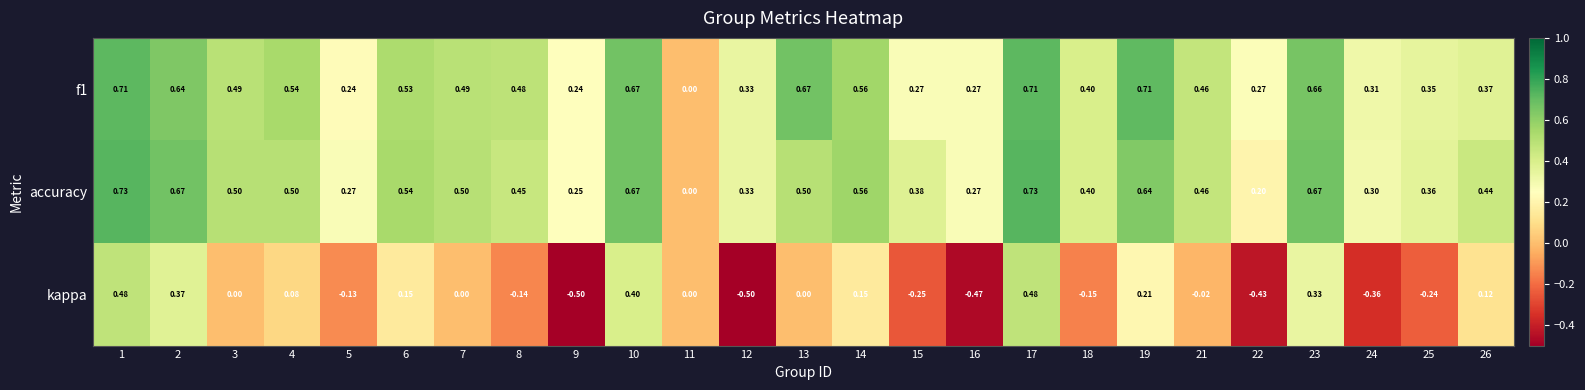

Is the value of kappa at 19 greater than the value of f1 at 17?

No